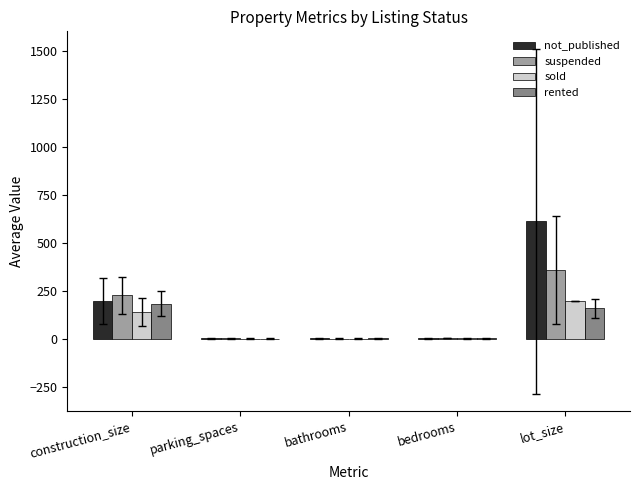

Which category has the highest value across all series?

lot_size